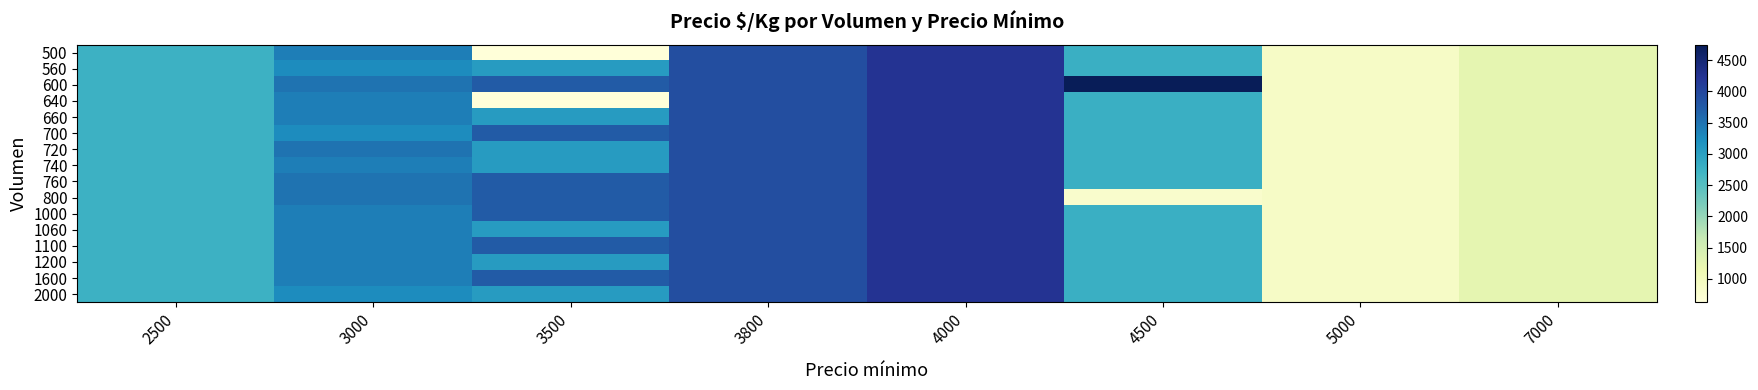

At 3000, list the series in order from smallest to largest.

560, 700, 2000, 500, 640, 660, 740, 1000, 1060, 1100, 1200, 1600, 600, 720, 760, 800